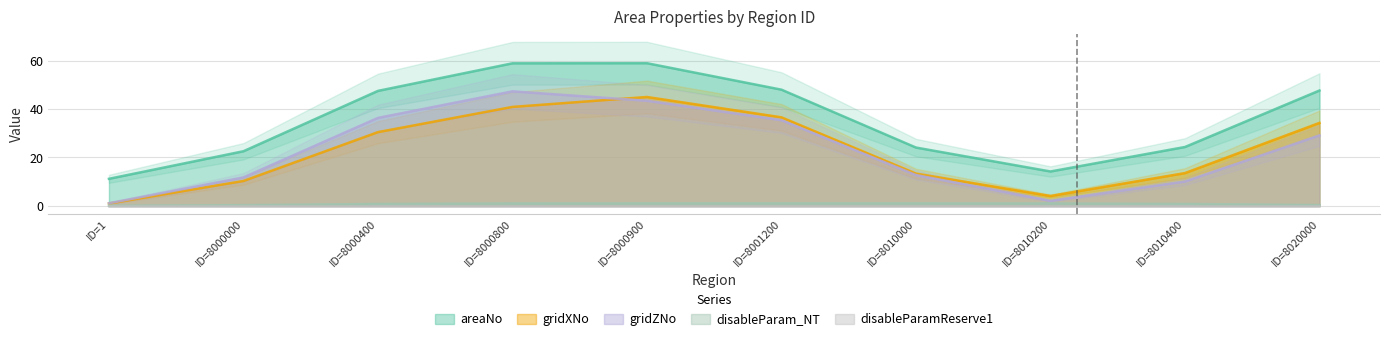

How many lines are shown in the chart?

5